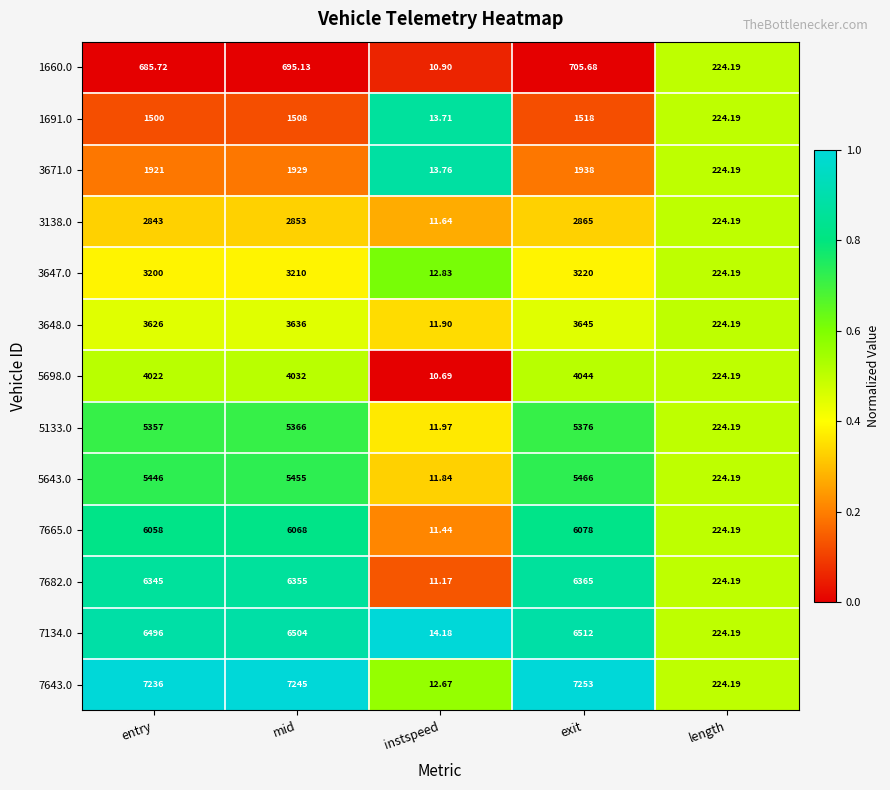

Which category has the highest value in the 1691.0 series?

exit